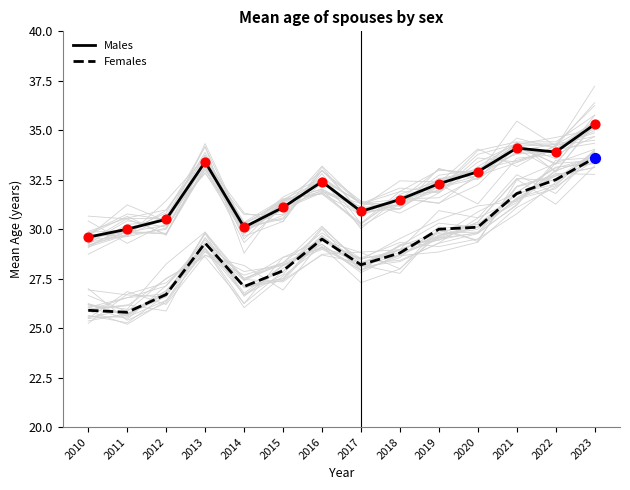

Which series contains the lowest Y value?

Females